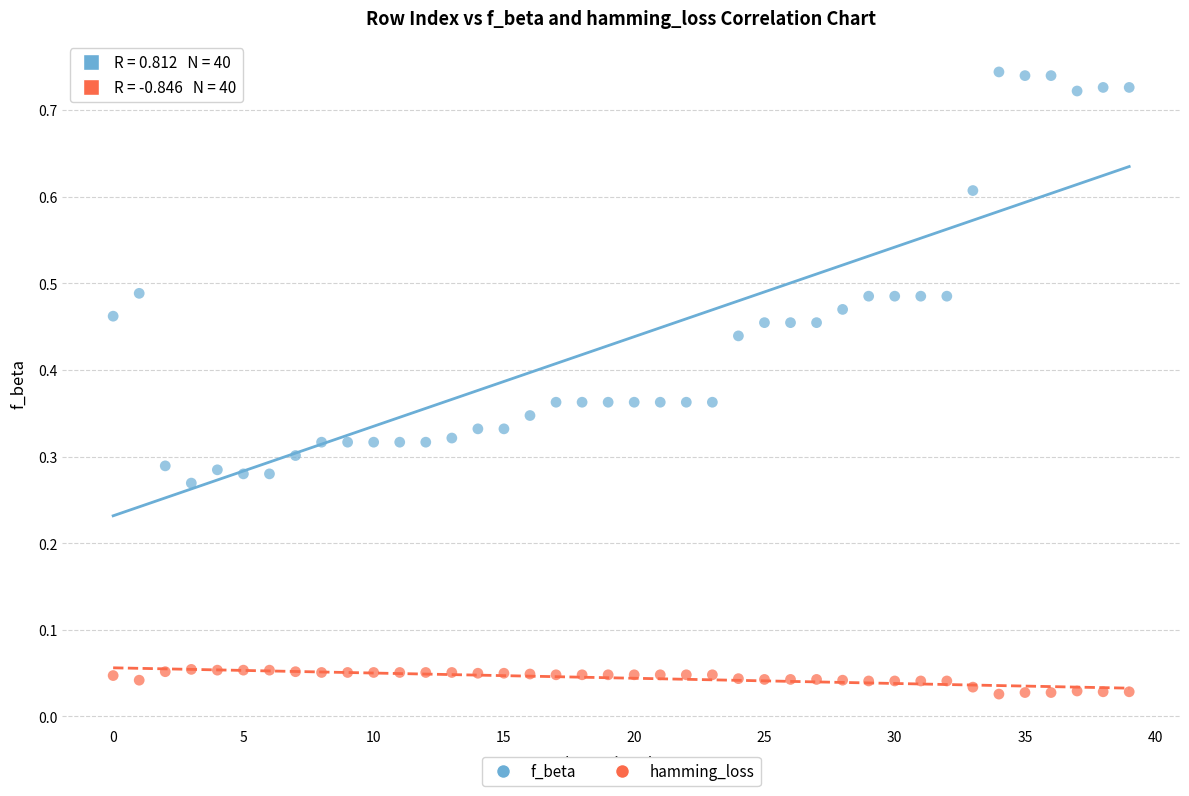

Which series contains the highest Y value?

f_beta